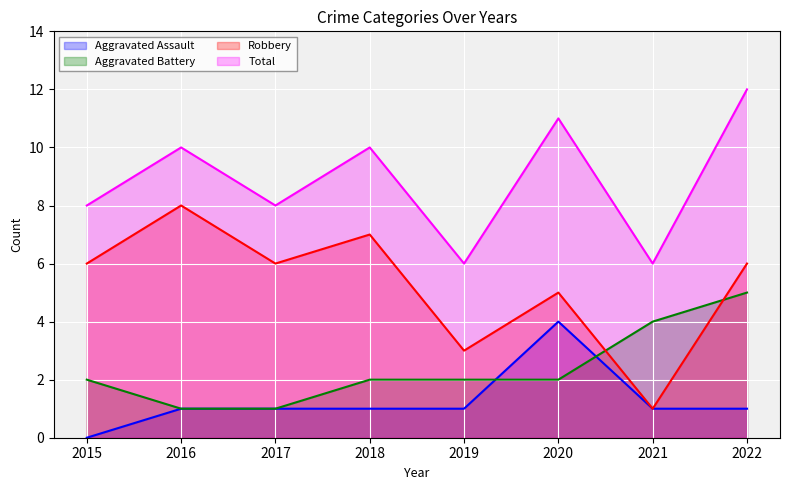

Which series has the largest total across all categories?

Total